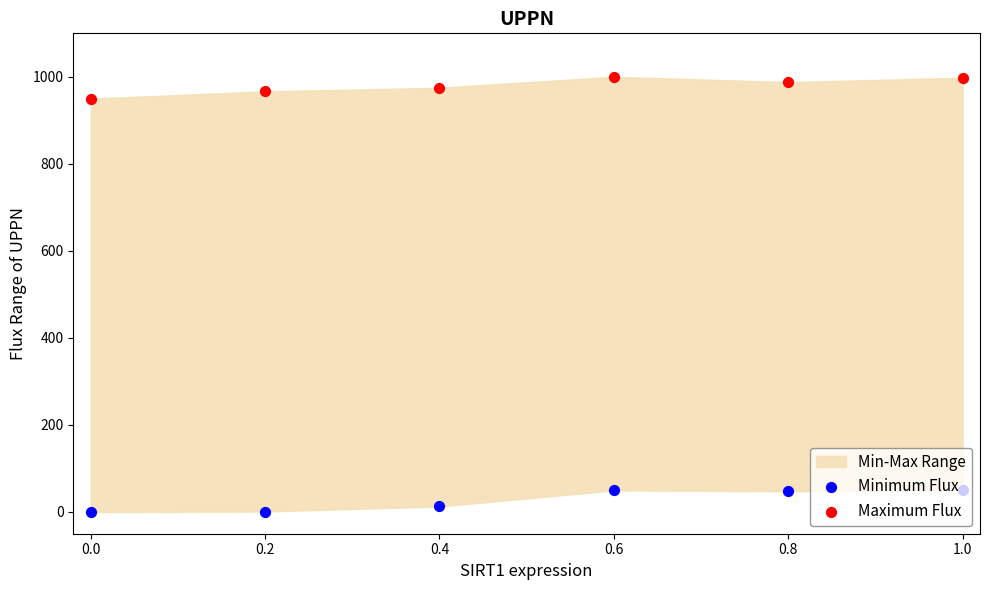

What is the total value across all series at 1.0?

1047.9